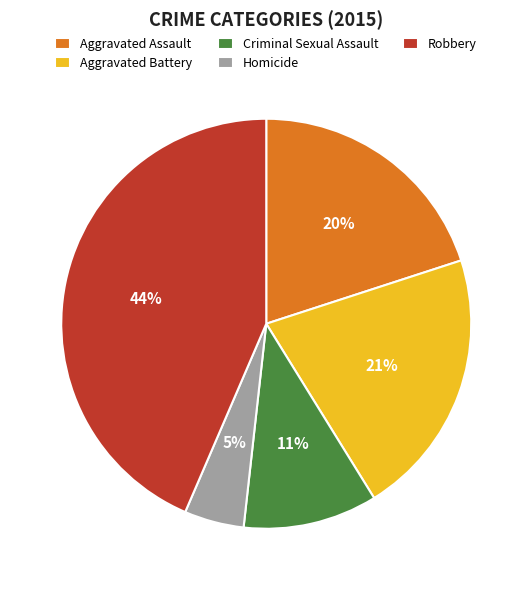

Combined, do Robbery and Aggravated Battery account for over 50%?

Yes